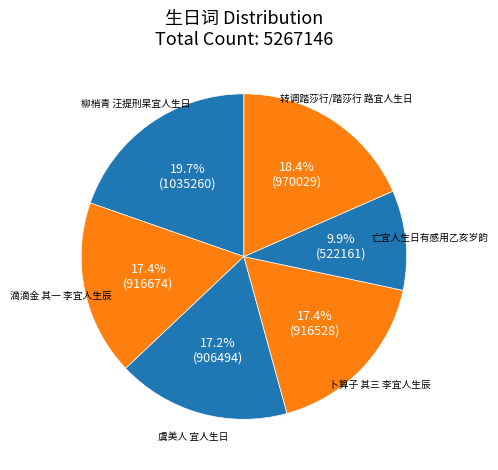

Combined, do 虞美人 宜人生日 and 滴滴金 其一 李宜人生辰 account for over 50%?

No